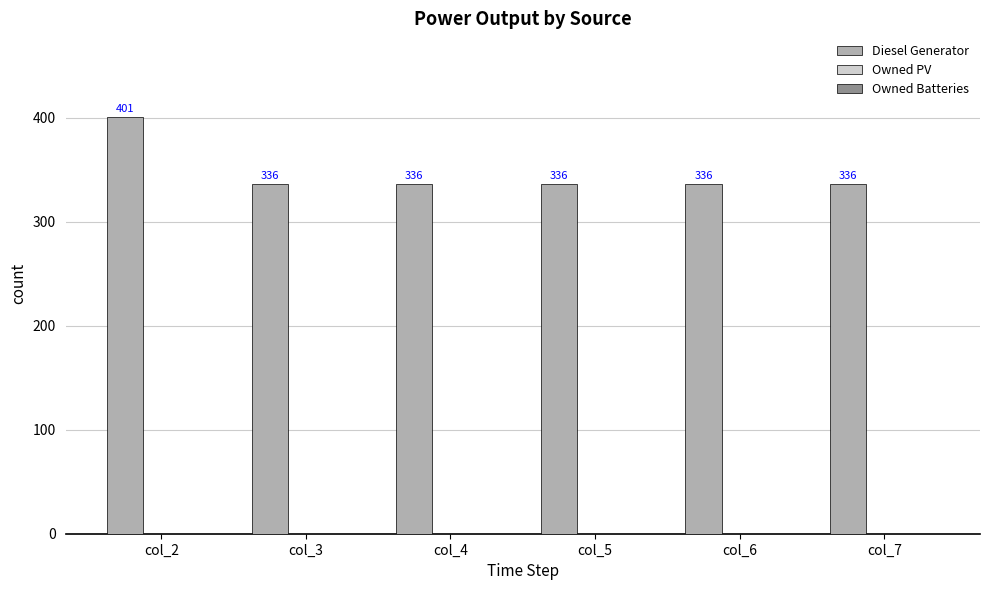

Approximately how many times larger is the value at col_7 compared to col_3?

1.0